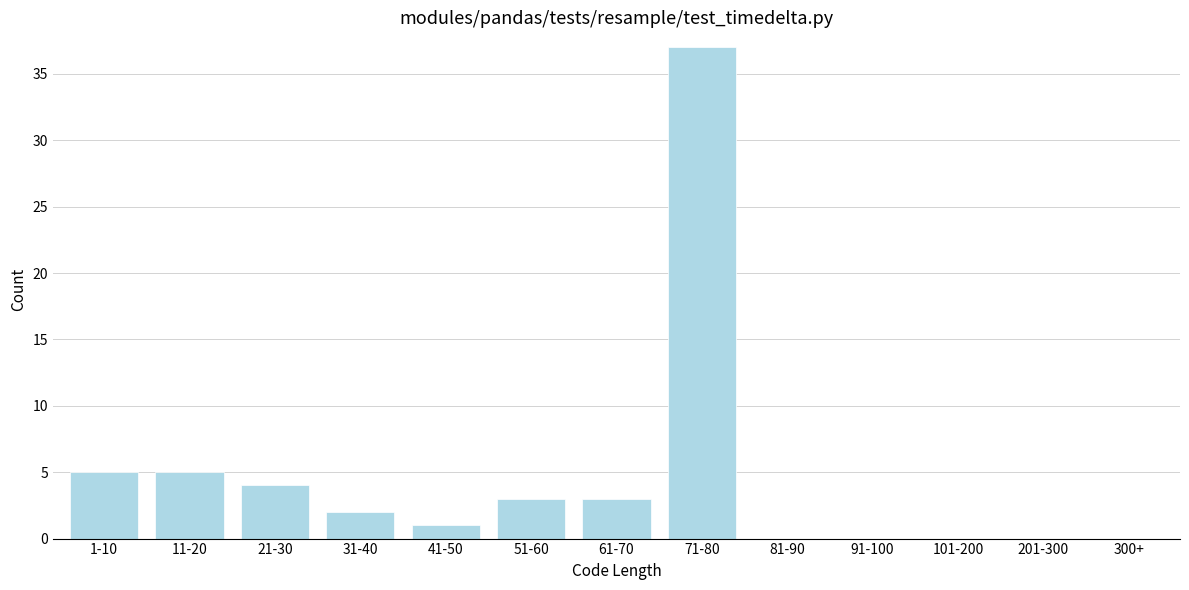

Reading left to right, transcribe all the data shown in this chart.

1-10=5	11-20=5	21-30=4	31-40=2	41-50=1	51-60=3	61-70=3	71-80=37	81-90=0	91-100=0	101-200=0	201-300=0	300+=0